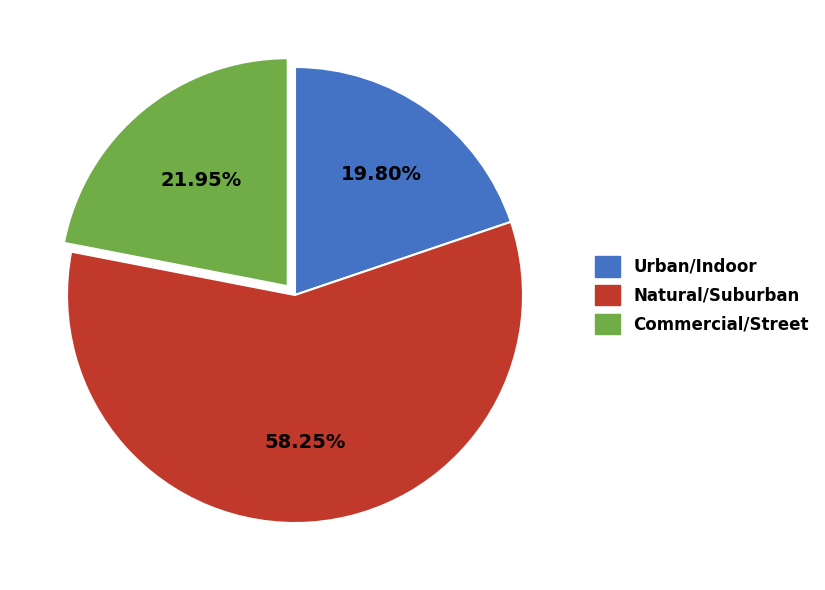

Approximately how many times larger is the value at Natural/Suburban compared to Commercial/Street?

2.7